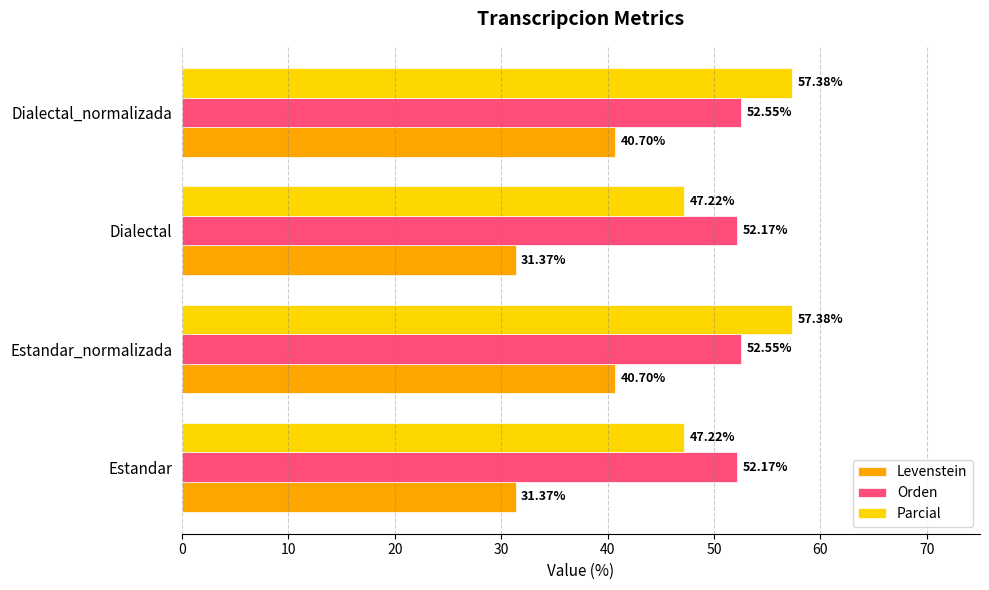

What is the sum of the Parcial values at Dialectal and Dialectal_normalizada?

104.6